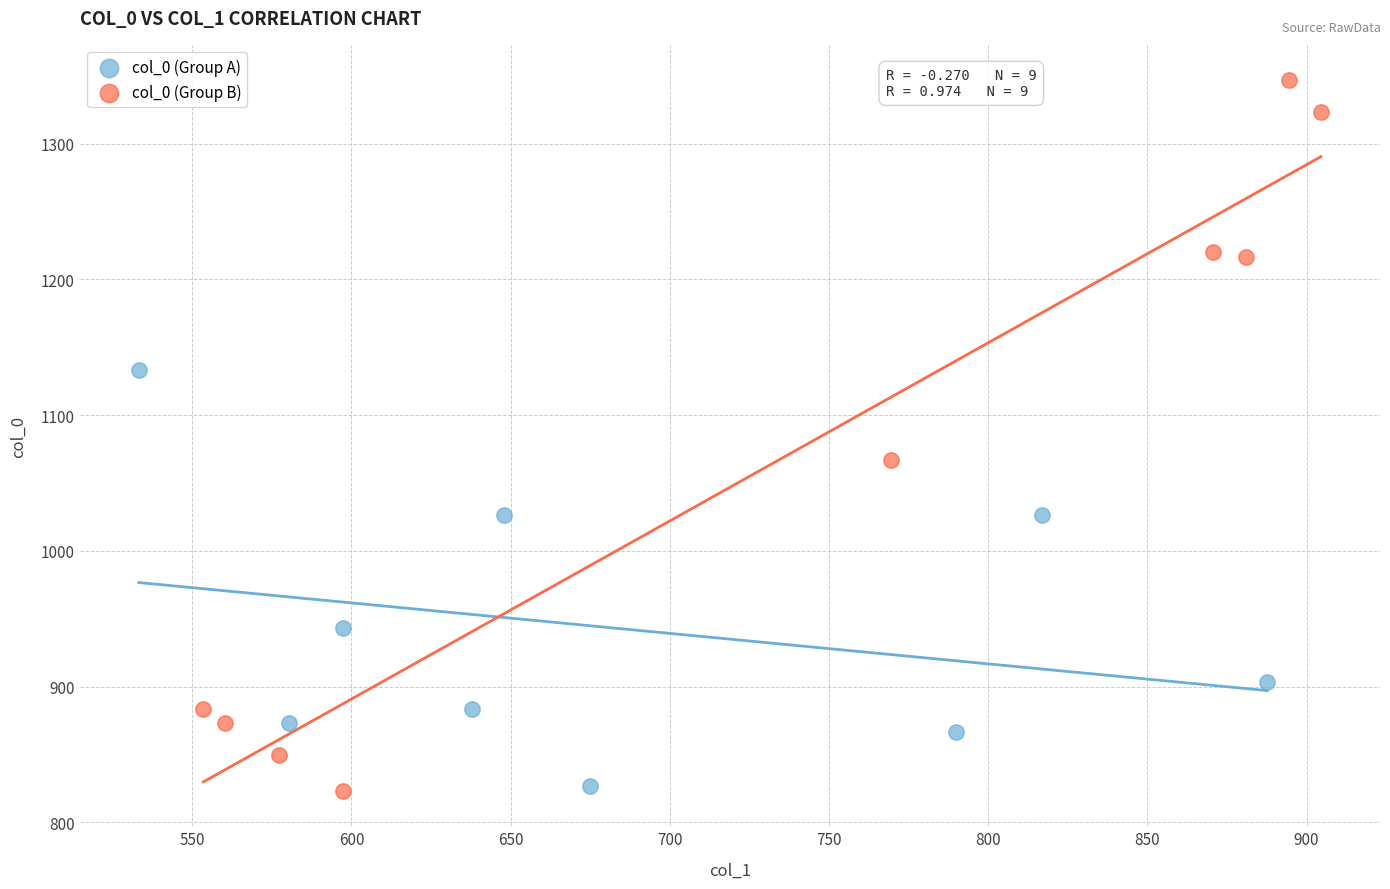

Which series has the largest Y range (max minus min)?

col_0 (Group B)